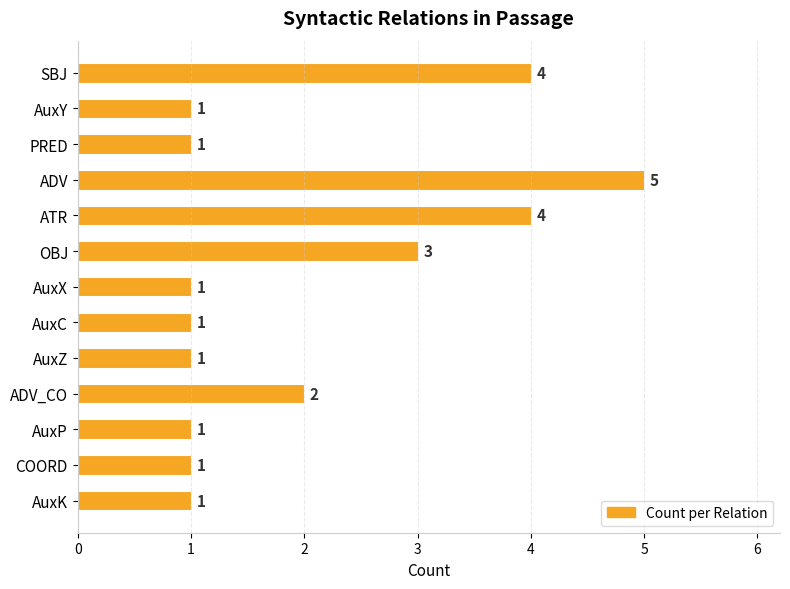

Which category has the highest value across all series?

ADV